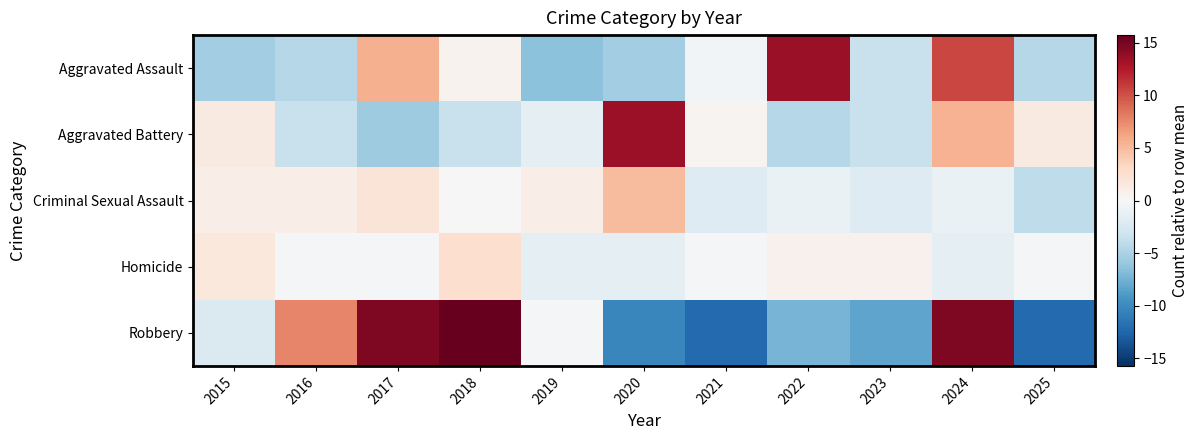

Reading left to right, extract all data points from this chart.

Aggravated Assault: 2015=-5.5	2016=-4.5	2017=5.5	2018=0.5	2019=-6.5	2020=-5.5	2021=-0.5	2022=13.5	2023=-3.5	2024=10.5	2025=-4.5
Aggravated Battery: 2015=1.5	2016=-3.5	2017=-5.5	2018=-3.5	2019=-1.5	2020=13.5	2021=0.5	2022=-4.5	2023=-3.5	2024=5.5	2025=1.5
Criminal Sexual Assault: 2015=1.0	2016=1.0	2017=2.0	2018=0.0	2019=1.0	2020=5.0	2021=-2.0	2022=-1.0	2023=-2.0	2024=-1.0	2025=-4.0
Homicide: 2015=1.6	2016=-0.4	2017=-0.4	2018=2.6	2019=-1.4	2020=-1.4	2021=-0.4	2022=0.6	2023=0.6	2024=-1.4	2025=-0.4
Robbery: 2015=-2.3	2016=7.7	2017=14.7	2018=15.7	2019=-0.3	2020=-10.3	2021=-12.3	2022=-7.3	2023=-8.3	2024=14.7	2025=-12.3